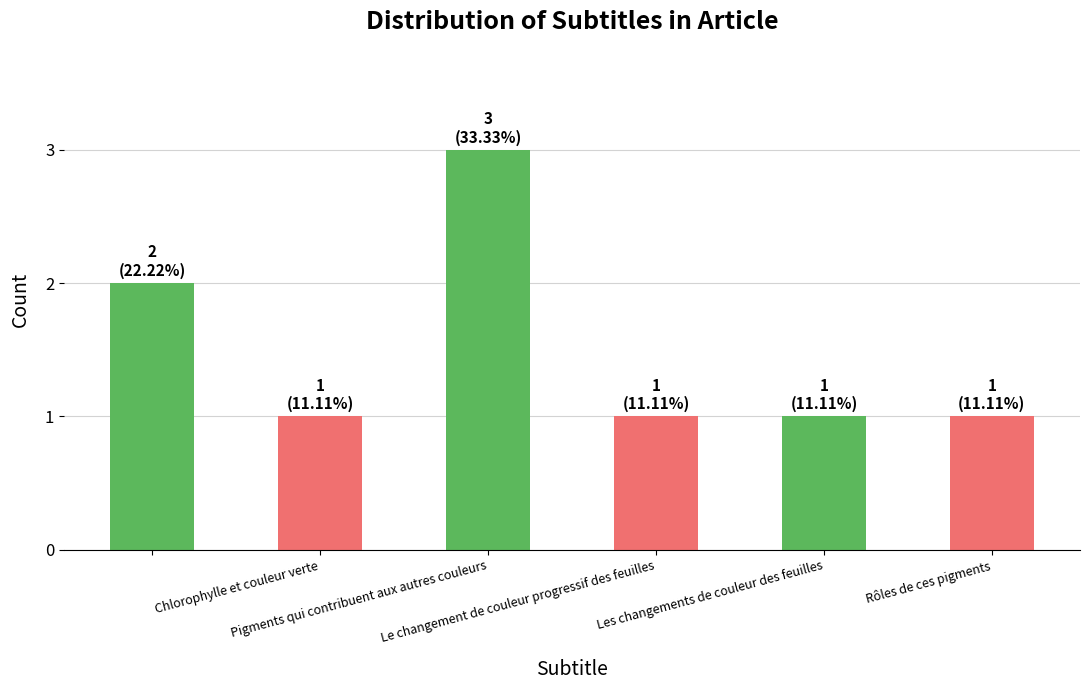

How many bars are there in total?

6